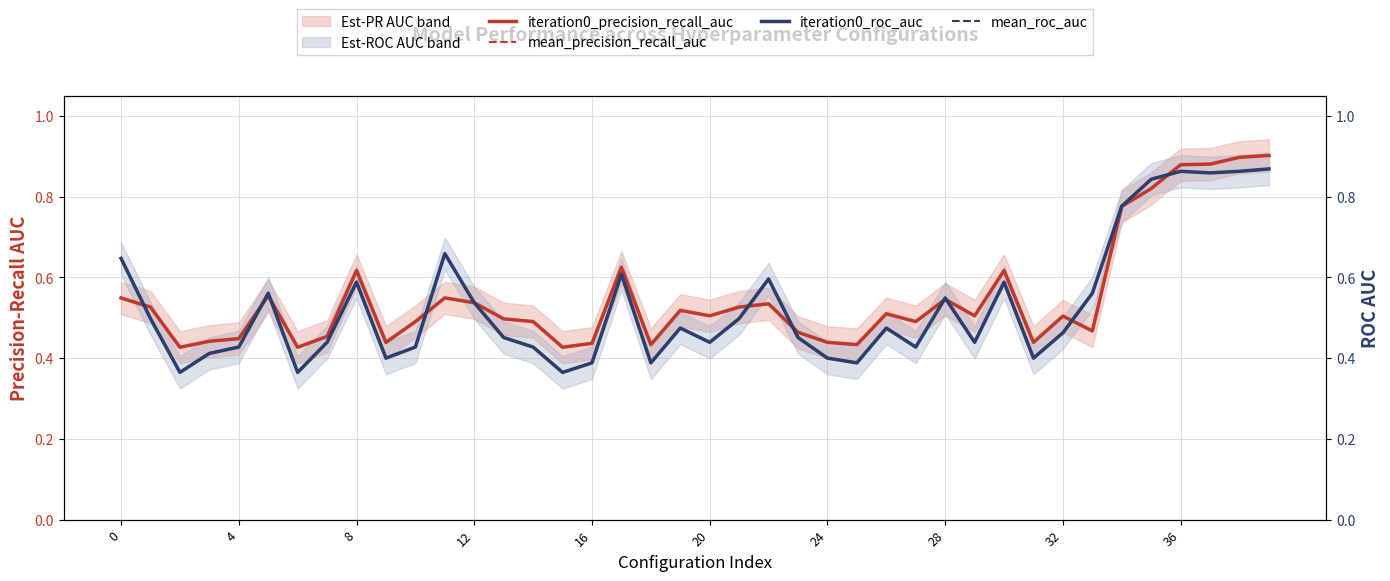

What is the value of the mean_roc_auc point at the 1st from the left?

0.6